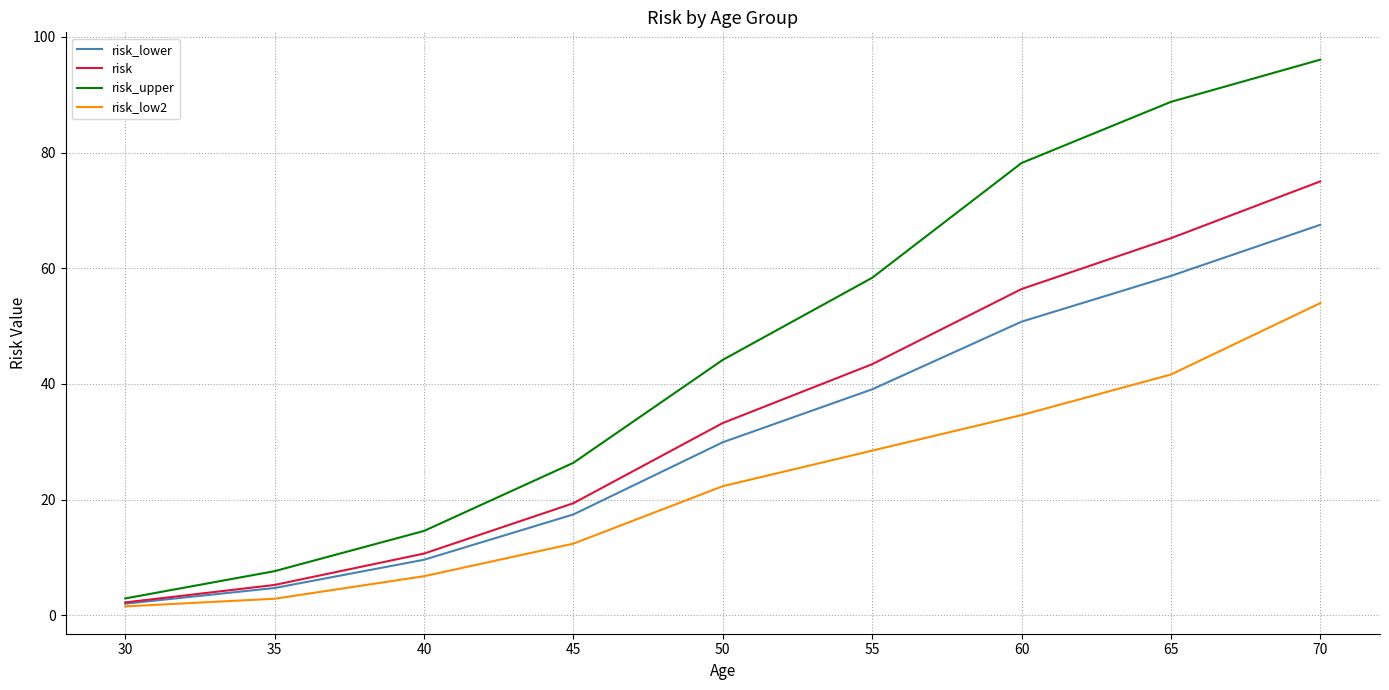

What is the difference between the maximum and minimum values in the risk_upper series?

93.1